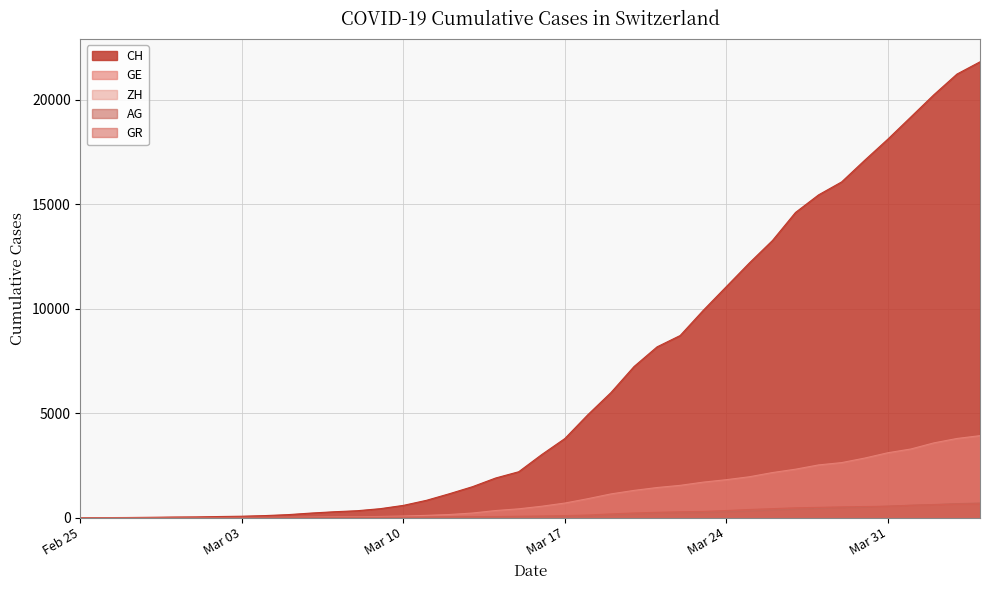

Which series has the widest spread of values?

CH